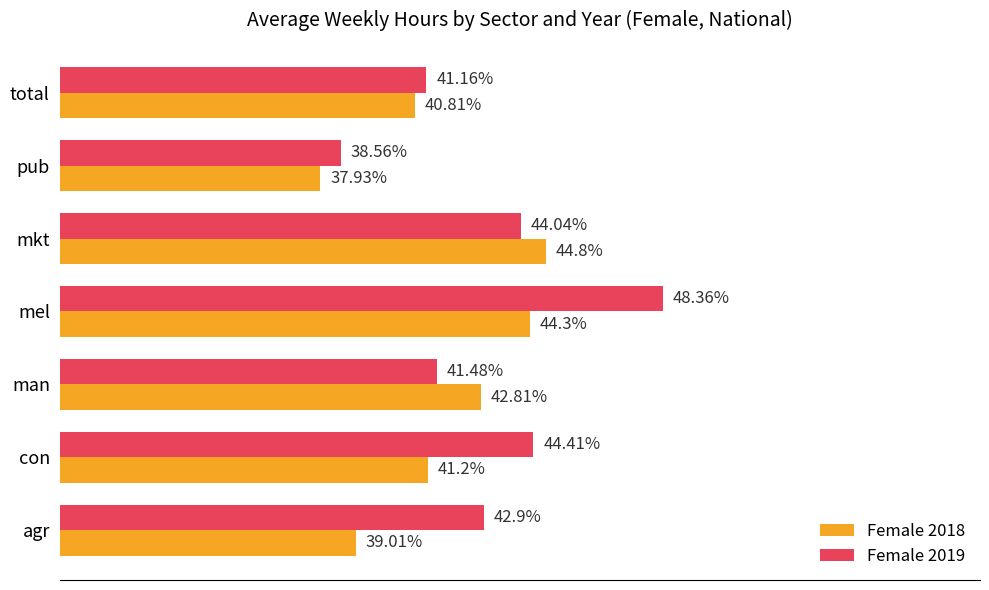

Which series has the largest total across all categories?

Female 2019